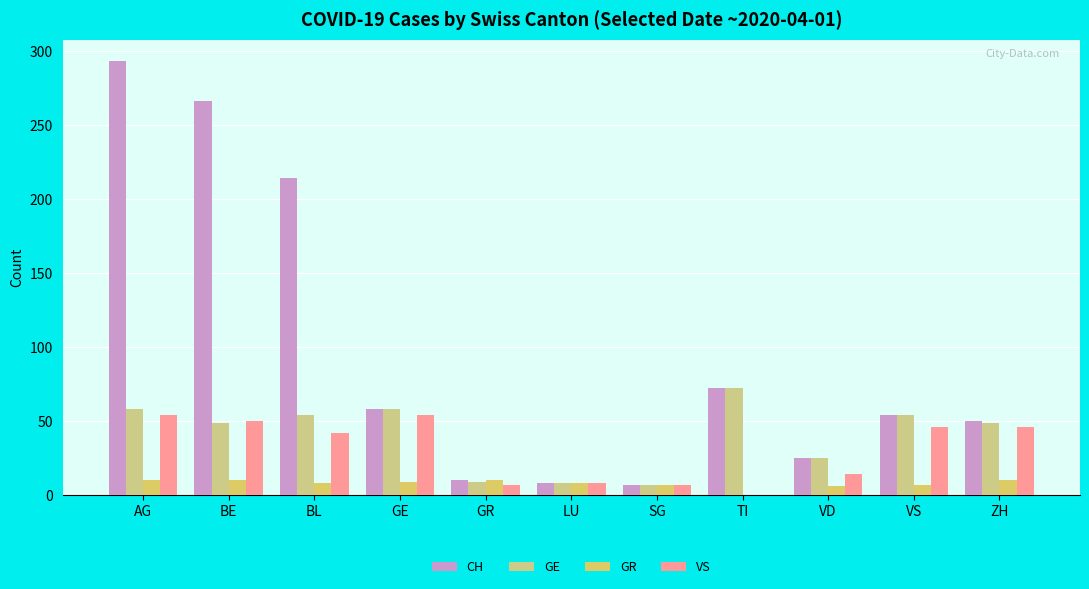

What is the average value of the CH series?

96